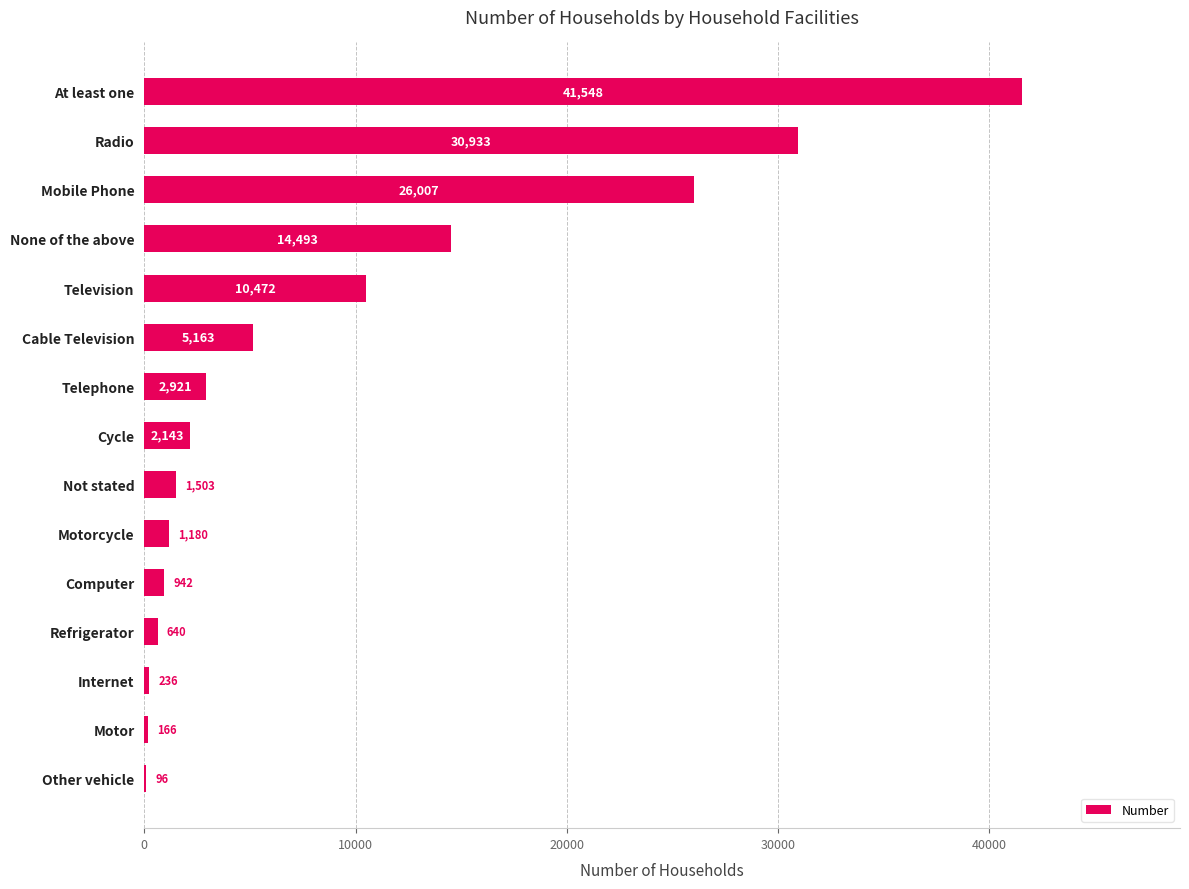

Reading top to bottom, transcribe all the data shown in this chart.

At least one=41548	Radio=30933	Mobile Phone=26007	None of the above=14493	Television=10472	Cable Television=5163	Telephone=2921	Cycle=2143	Not stated=1503	Motorcycle=1180	Computer=942	Refrigerator=640	Internet=236	Motor=166	Other vehicle=96